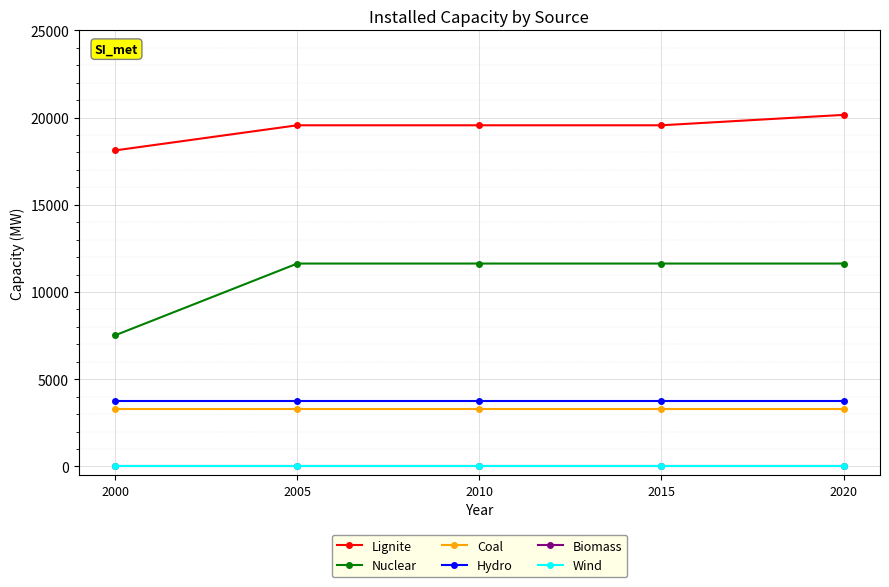

Is the value of Wind at 2010 greater than the value of Biomass at 2015?

No